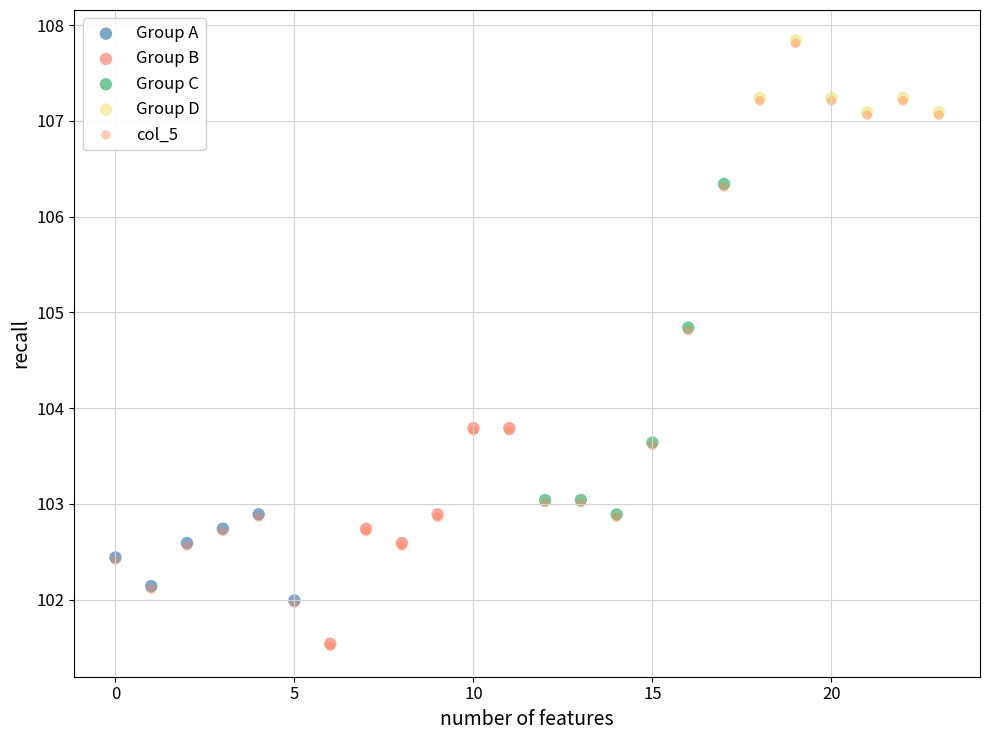

What are all the series names shown in the legend?

Group A, Group B, Group C, Group D, col_5